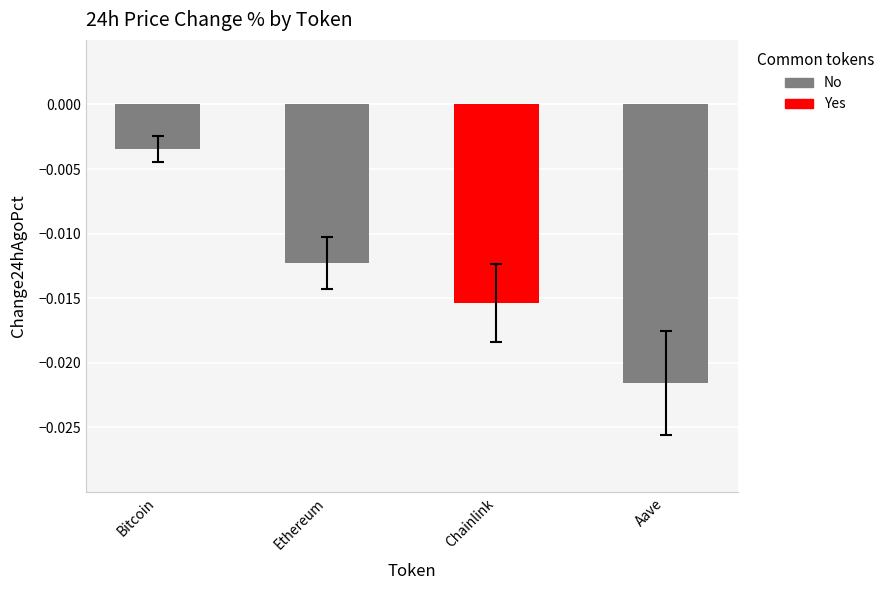

What is the label of the 4th bar from the right?

Bitcoin